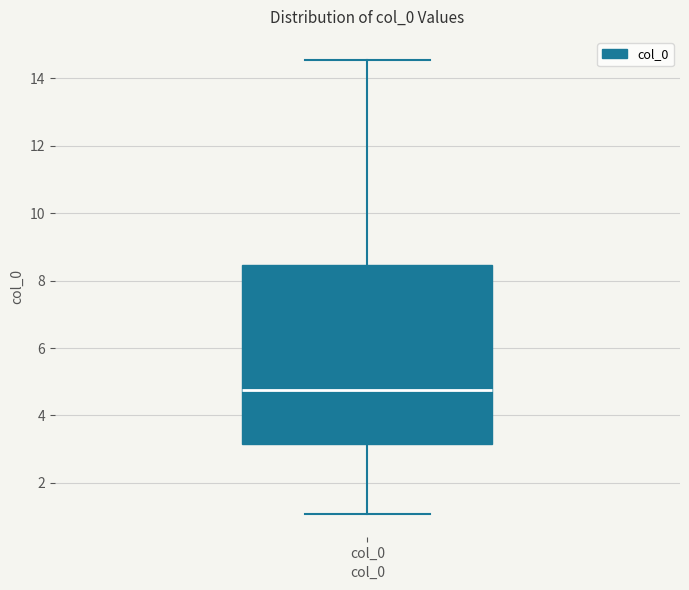

Transcribe this box plot: give where the median line is, the range the box spans, and where the two whiskers end, as read against the y-axis. The values are not printed on the chart, so give them approximately, as read against the axis.

median 4.8, box 3.2 to 8.4, whiskers 1.0 to 14.6